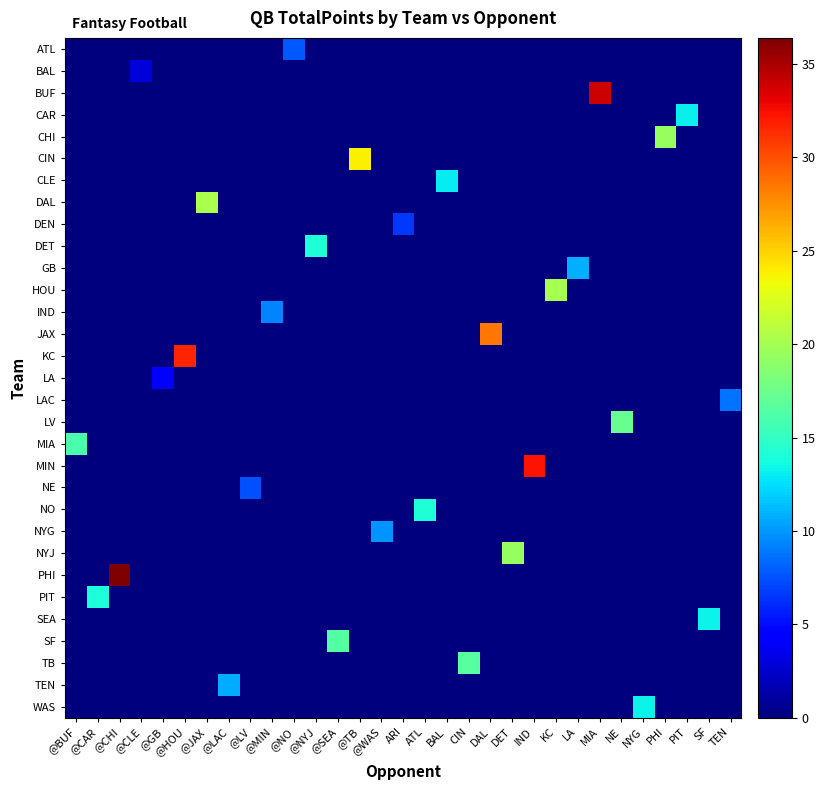

At which category is the sum across all series the highest?

@CHI